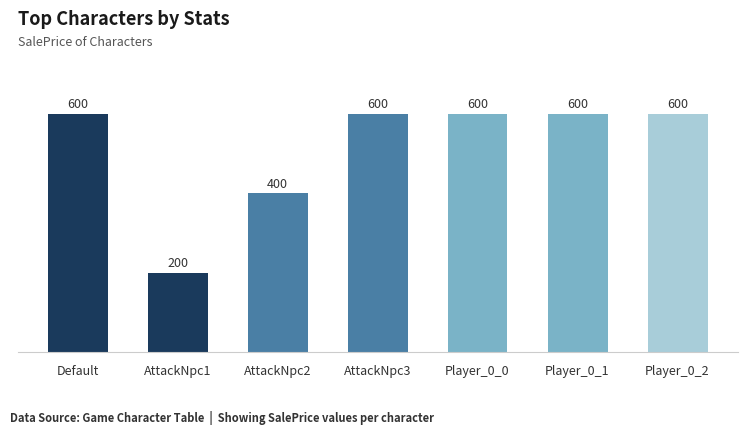

Approximately how many times larger is the value at Player_0_2 compared to AttackNpc3?

1.0